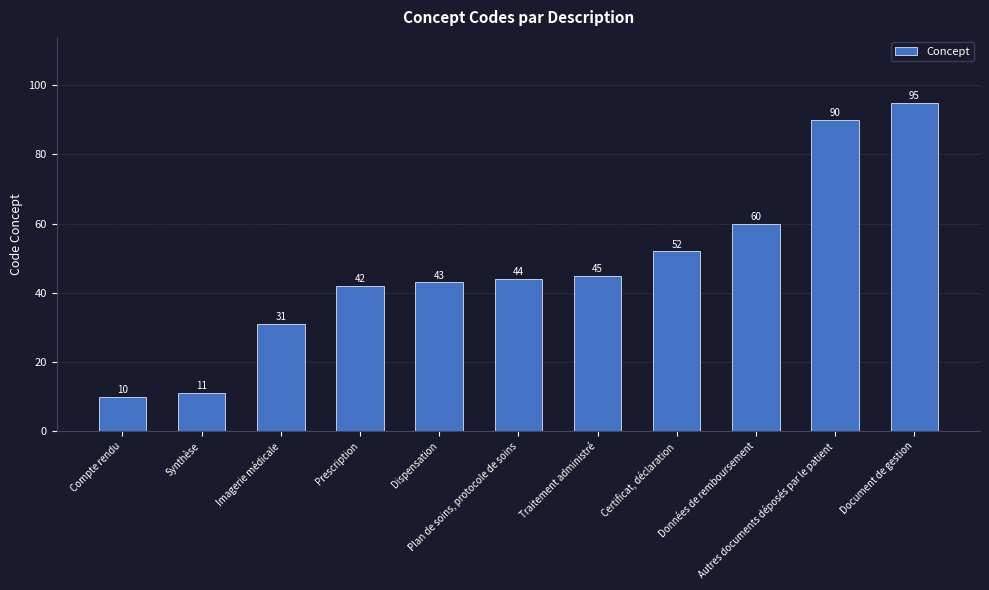

What is the greatest value displayed?

95